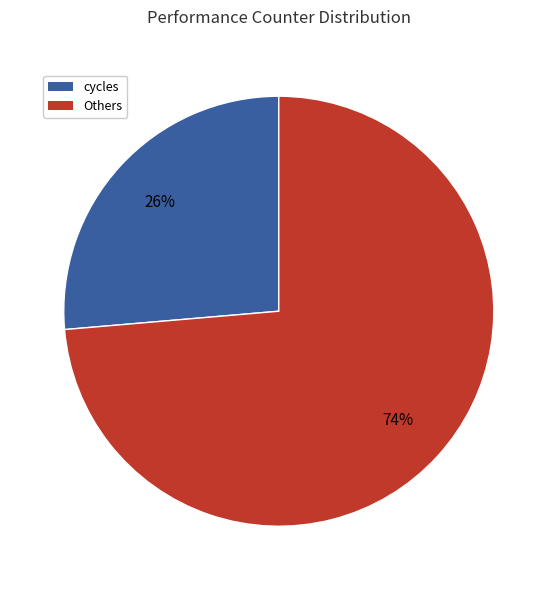

Rank the categories by value from highest to lowest.

Others, cycles